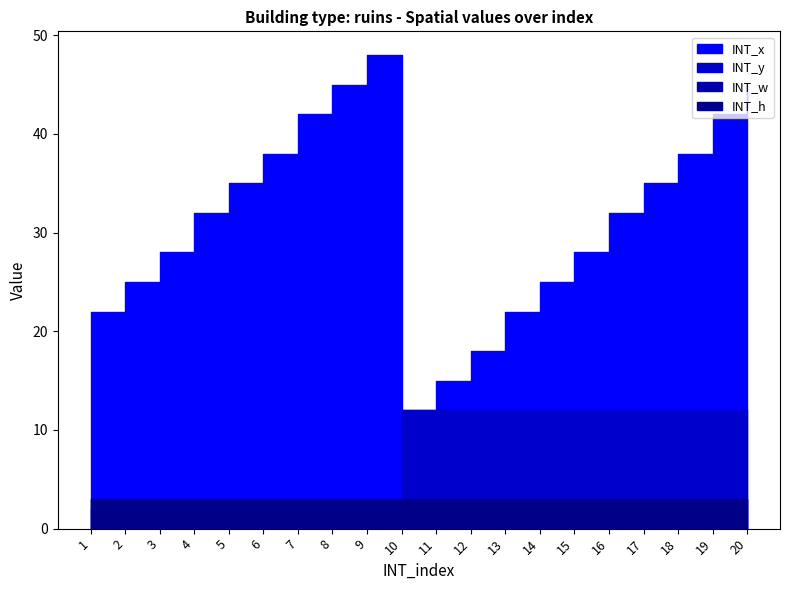

The INT_h series shows 2 at 12. True or false?

False